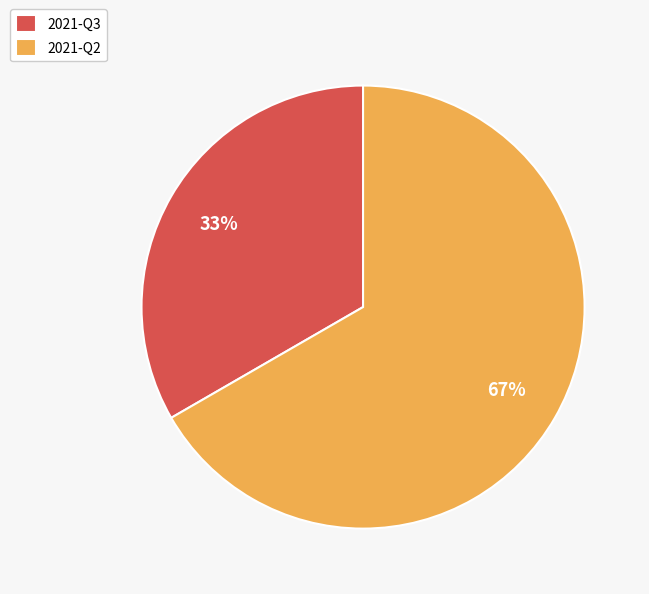

True or false: 2021-Q3 accounts for 20% of the total.

False